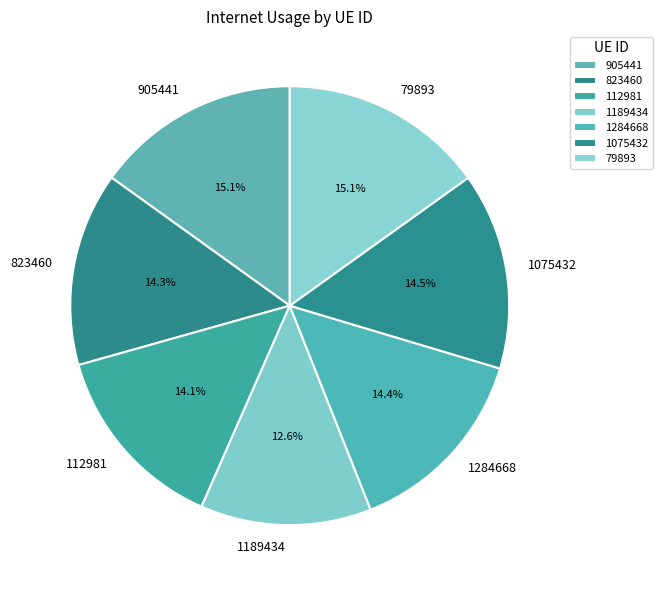

How many slices are in this pie chart?

7